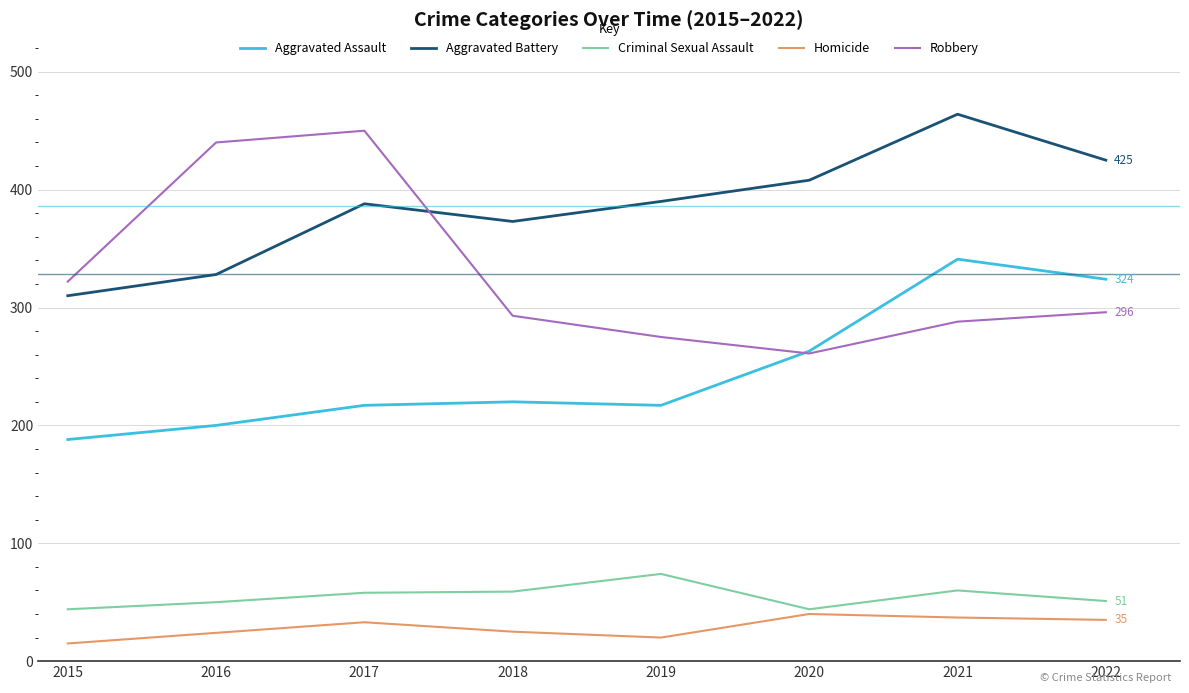

What is the total value across all series at 2020?

1016